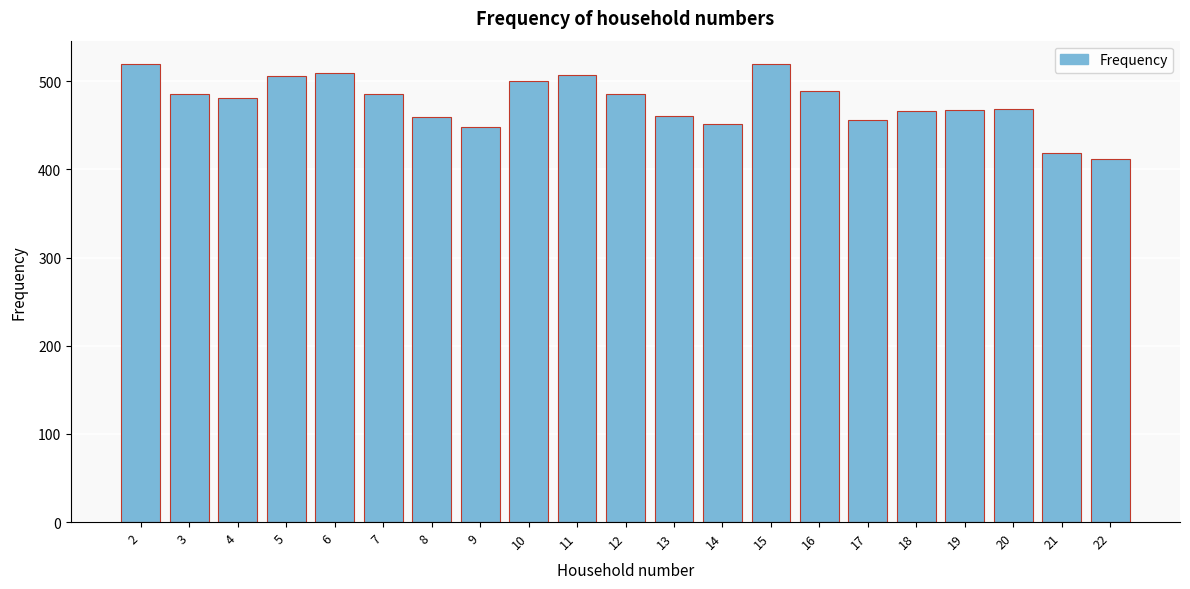

What is the difference between the maximum and minimum values?

108